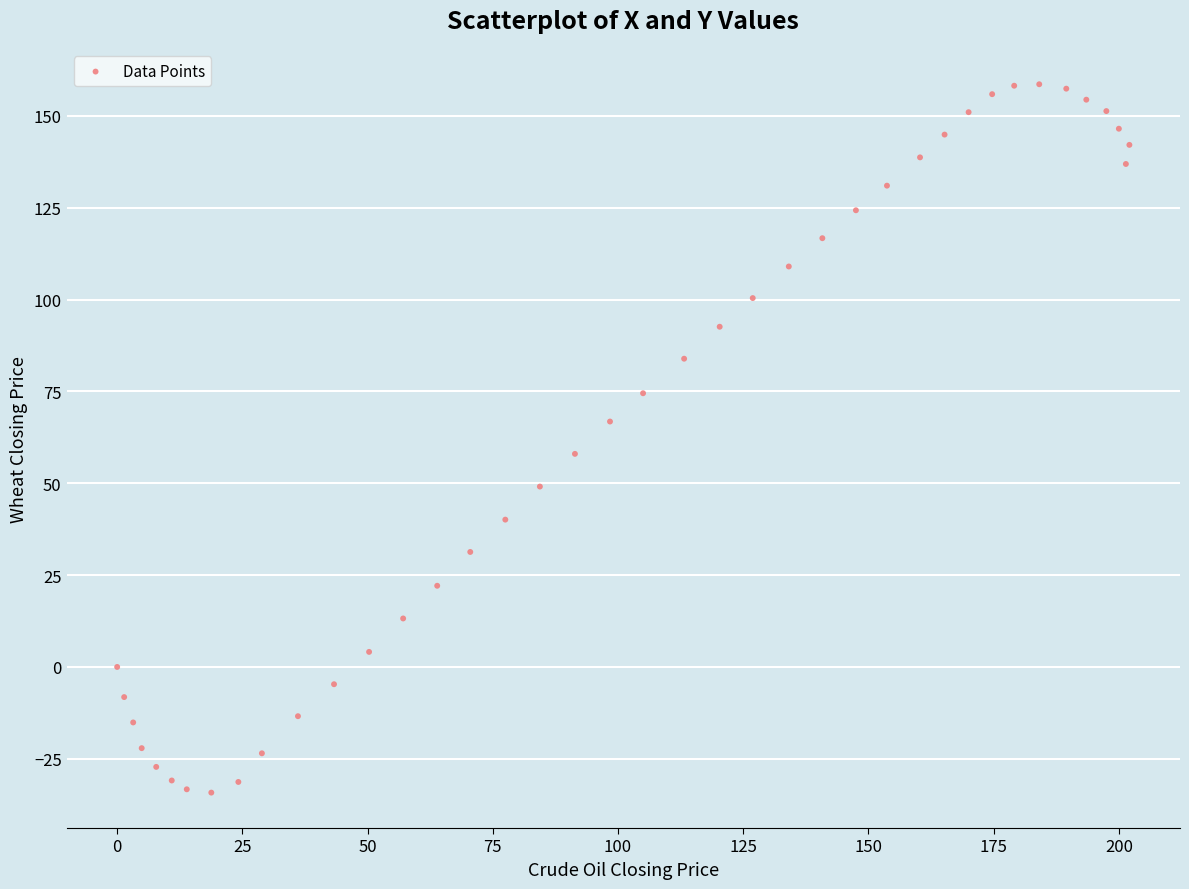

What is the range of Y values (max minus min)?

192.8